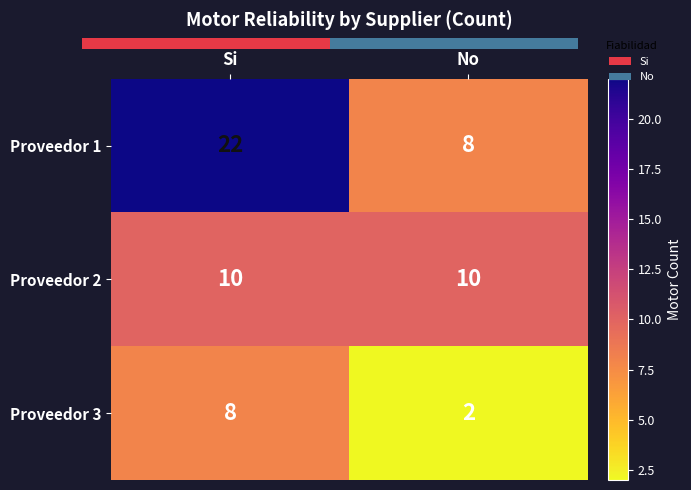

Which label corresponds to the smallest value in the chart?

No